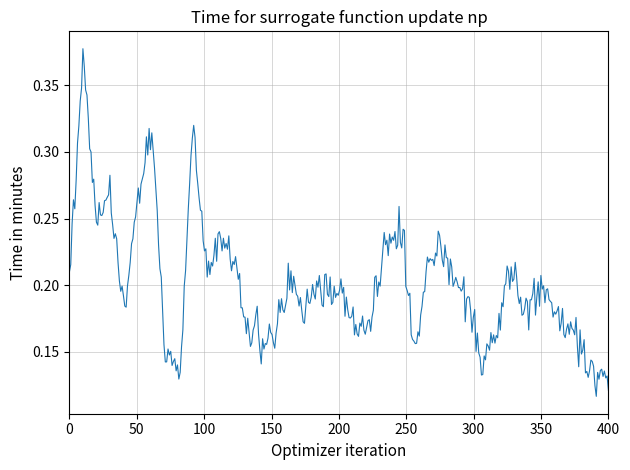

Does the chart display data point markers on the line(s)?

No